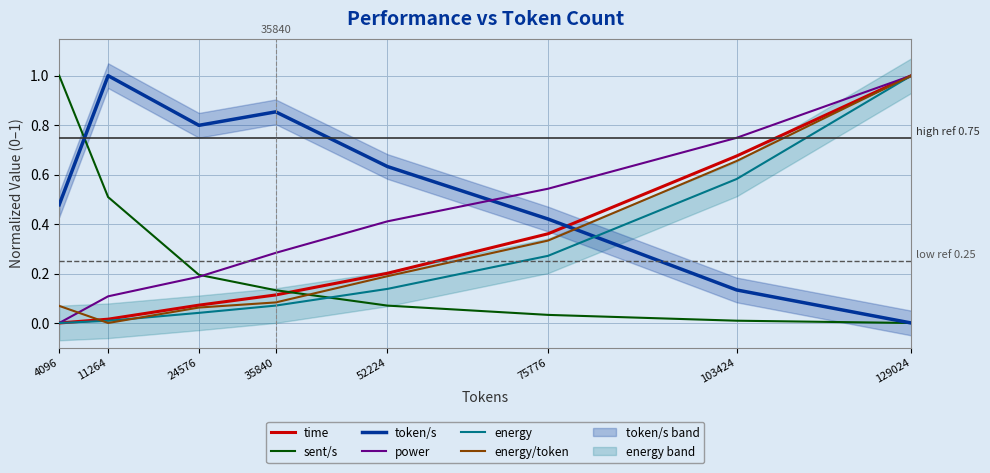

What is the average value of the energy series?

0.3